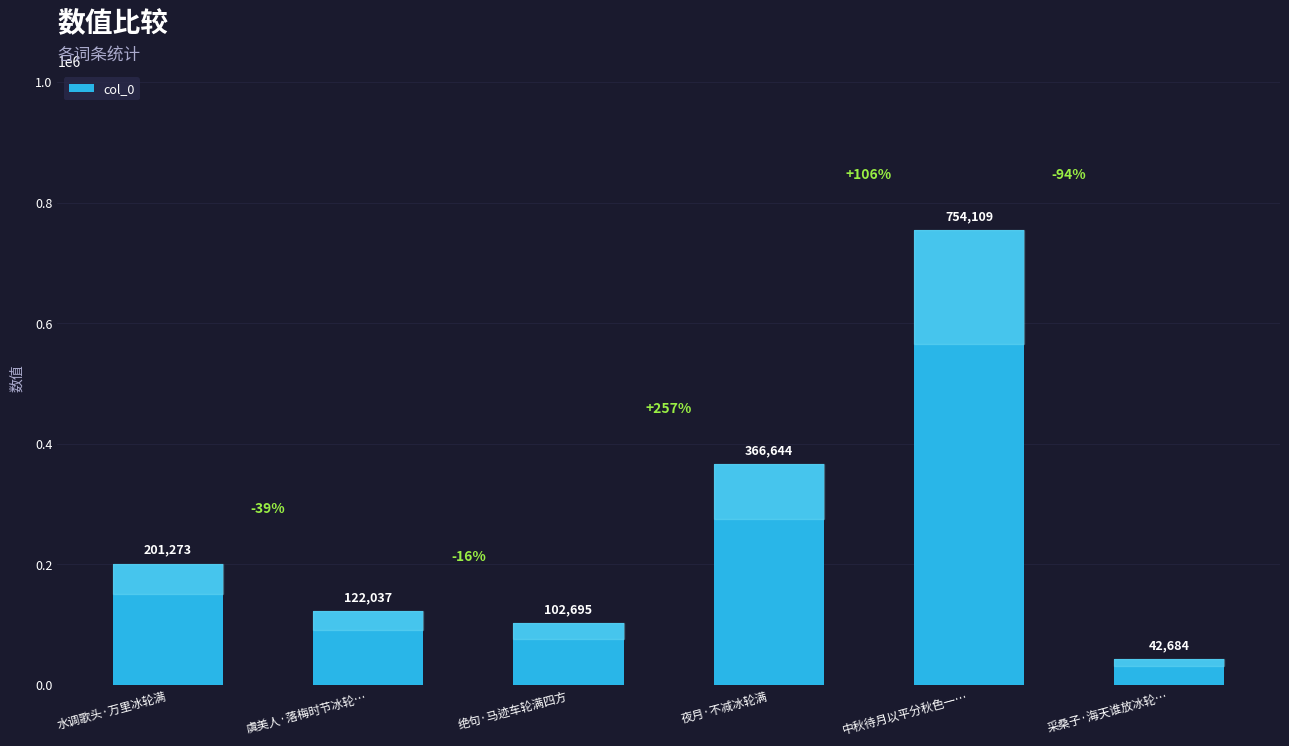

Read the value at 水调歌头·万里冰轮满, to the nearest 10.

201270